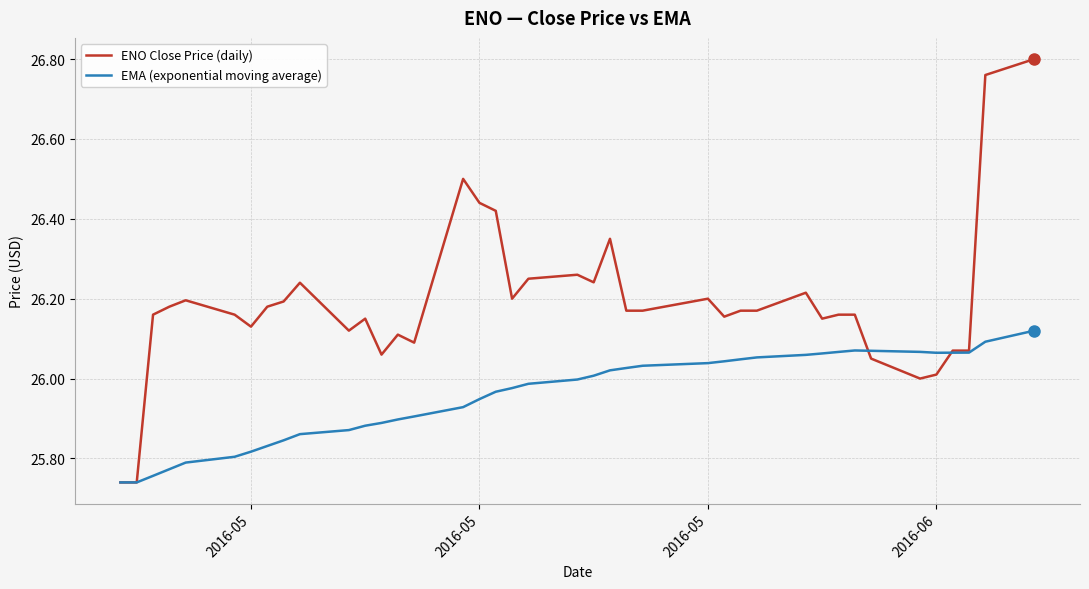

Which series has the widest spread of values?

ENO Close Price (daily)